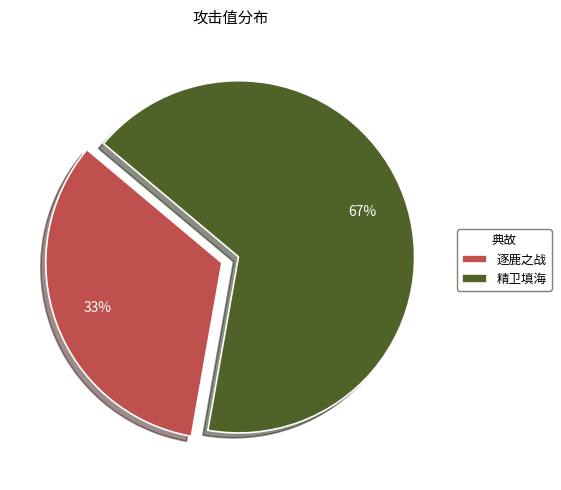

Rank the categories by value from lowest to highest.

逐鹿之战, 精卫填海